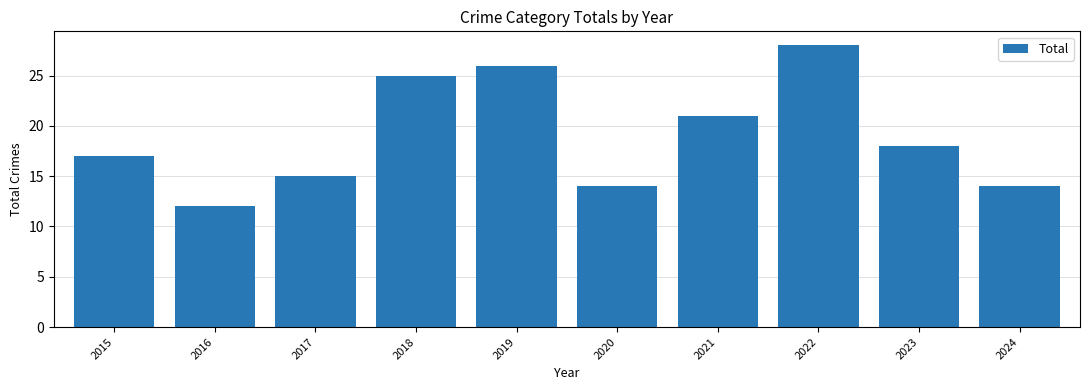

What is the minimum value shown in the chart?

12